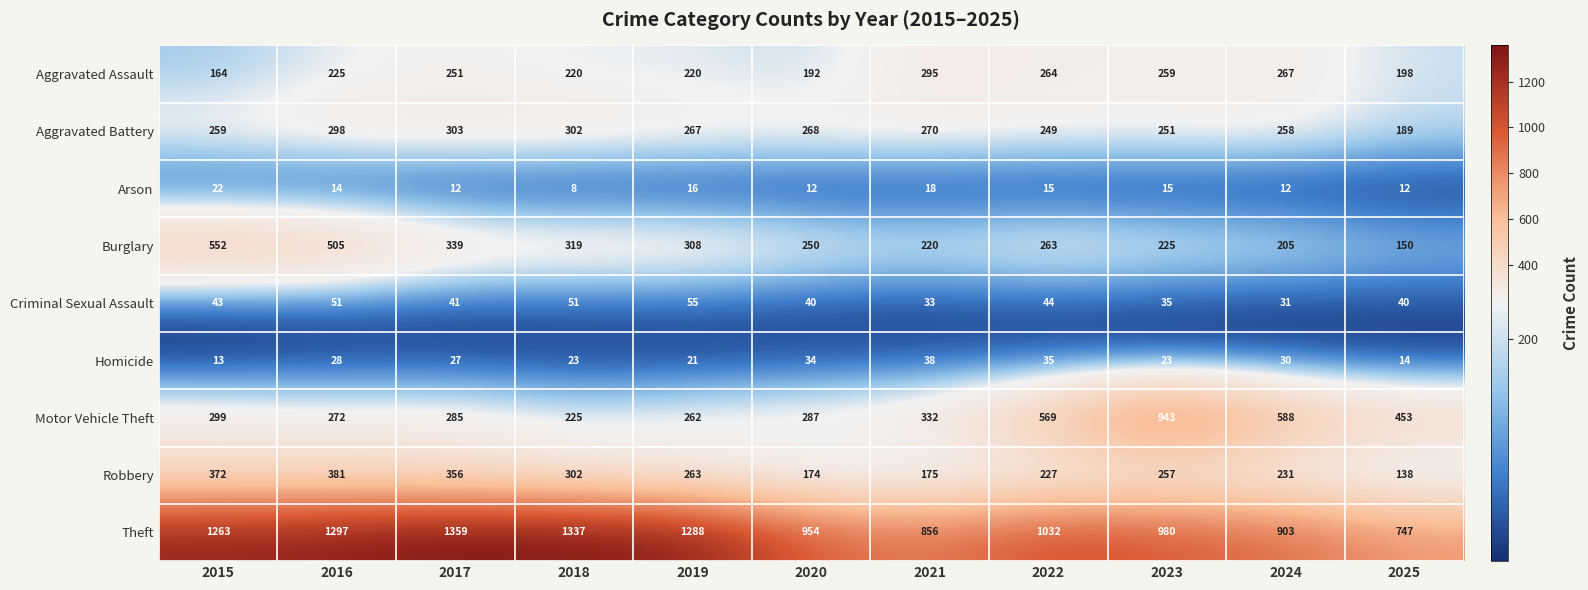

Rank the series by their maximum value, from lowest to highest.

Arson, Homicide, Criminal Sexual Assault, Aggravated Assault, Aggravated Battery, Robbery, Burglary, Motor Vehicle Theft, Theft